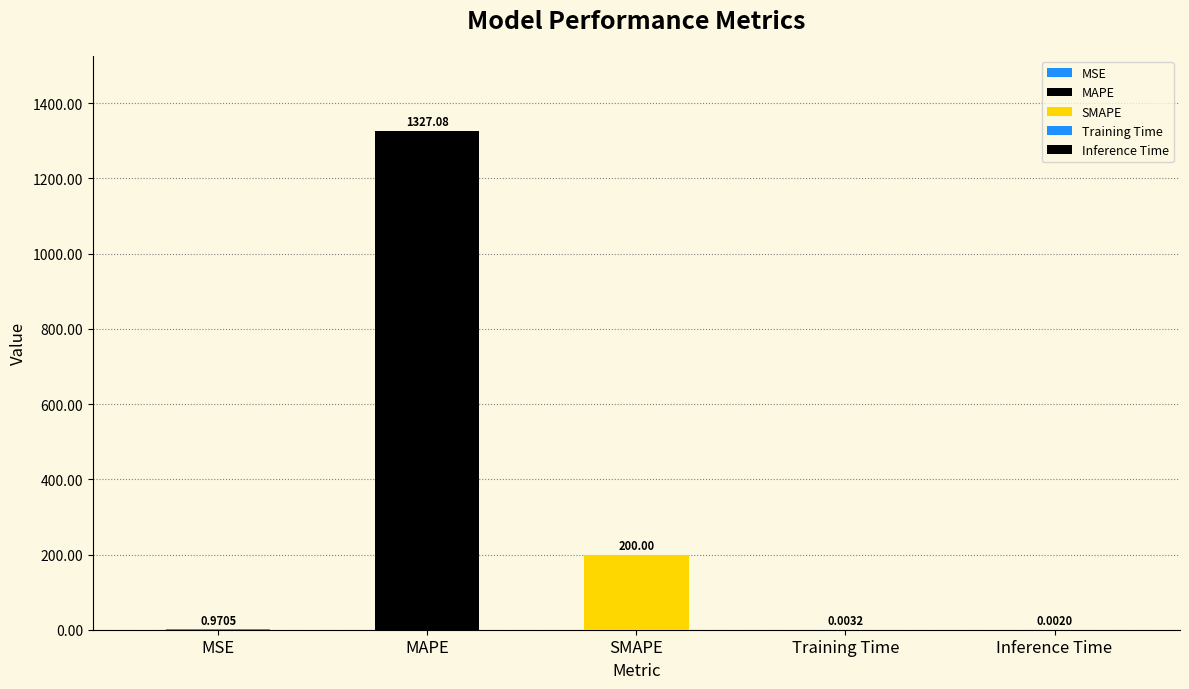

What is the change in value from MAPE to SMAPE?

-1127.1